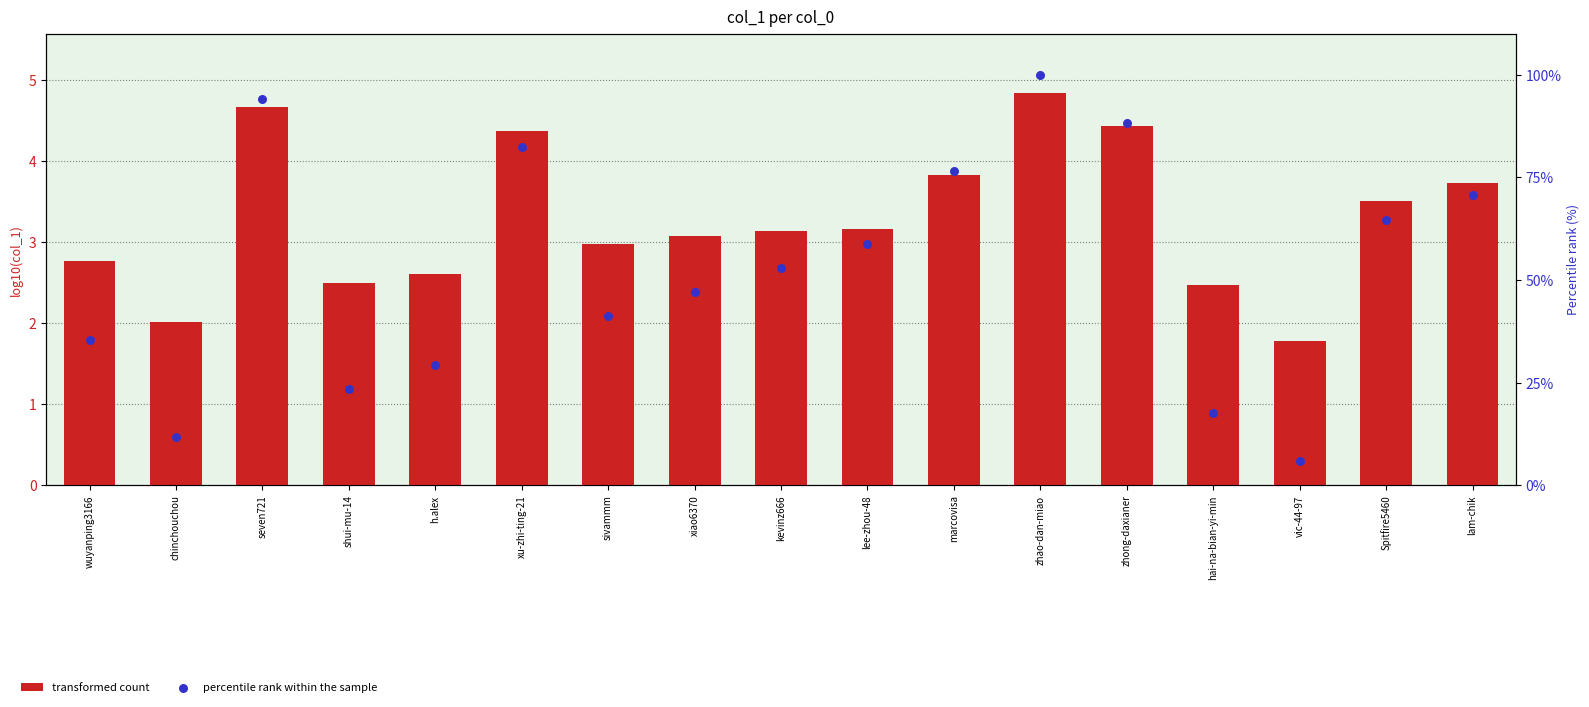

Is the value of transformed count at kevinz666 greater than the value of percentile rank within the sample at chinchouchou?

No